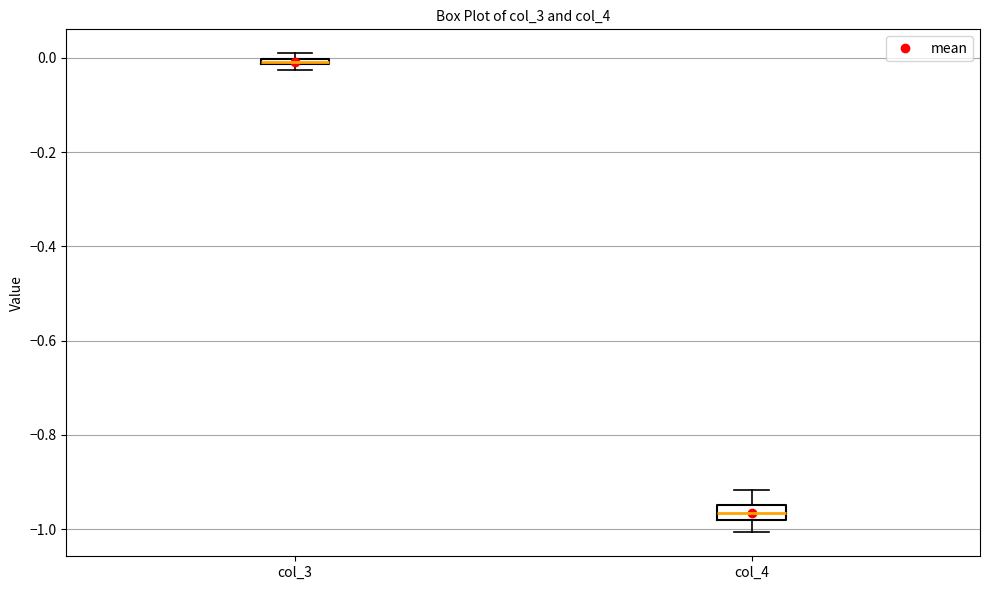

Comparing the boxes themselves (not the whiskers), which one is the tallest?

col_4